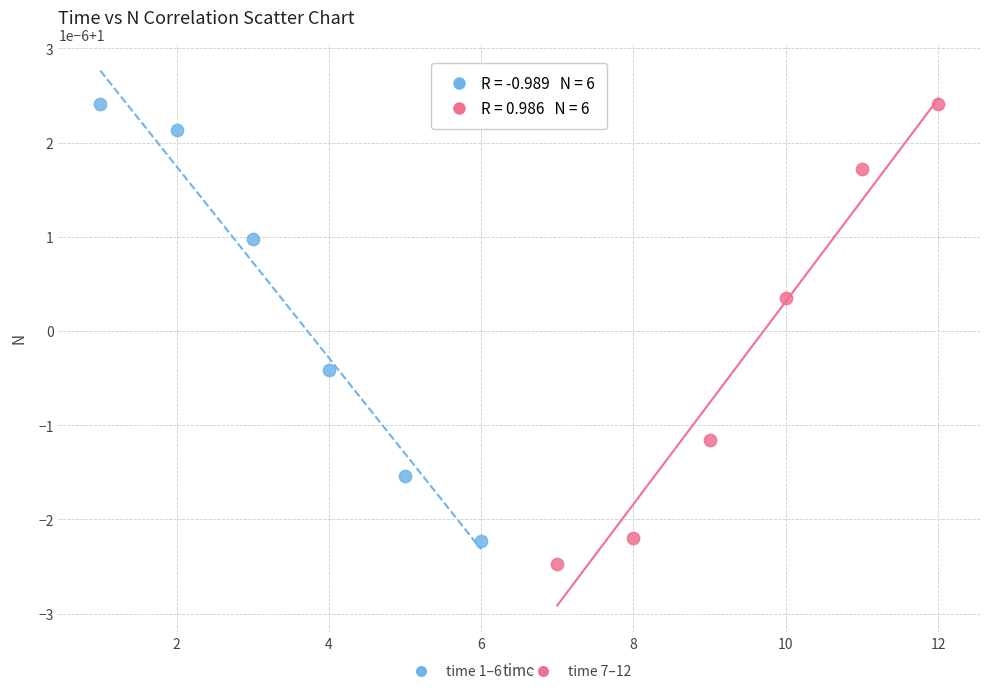

Which series has the largest Y range (max minus min)?

time 7–12